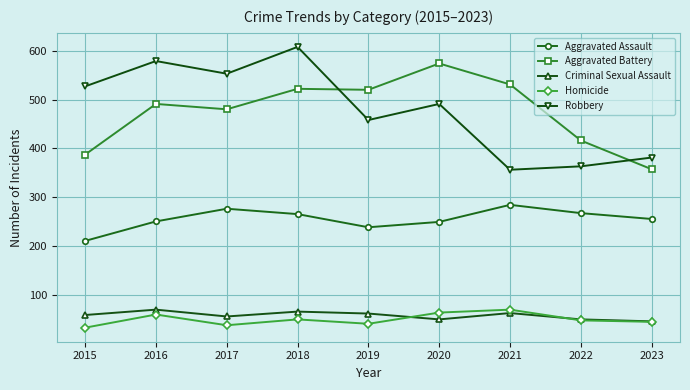

Is the value of Aggravated Assault at 2019 greater than the value of Aggravated Battery at 2022?

No